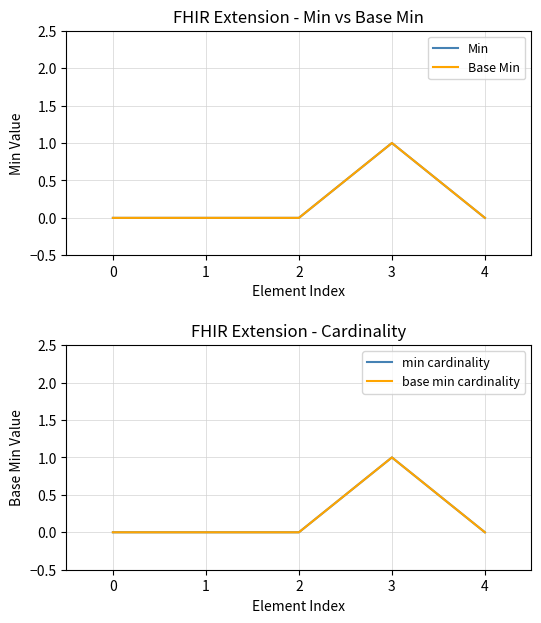

List the series in order of their peak value, lowest first.

Min, Base Min, min cardinality, base min cardinality